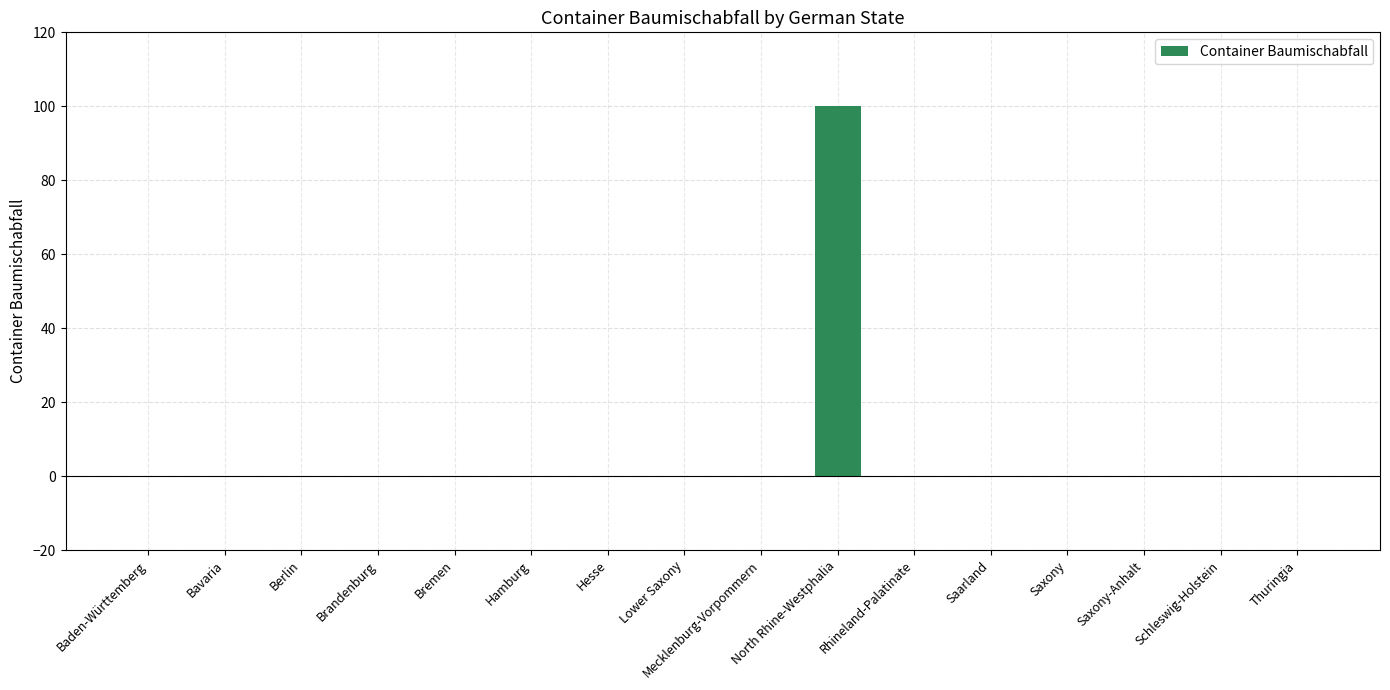

Count the number of data series in this chart.

1